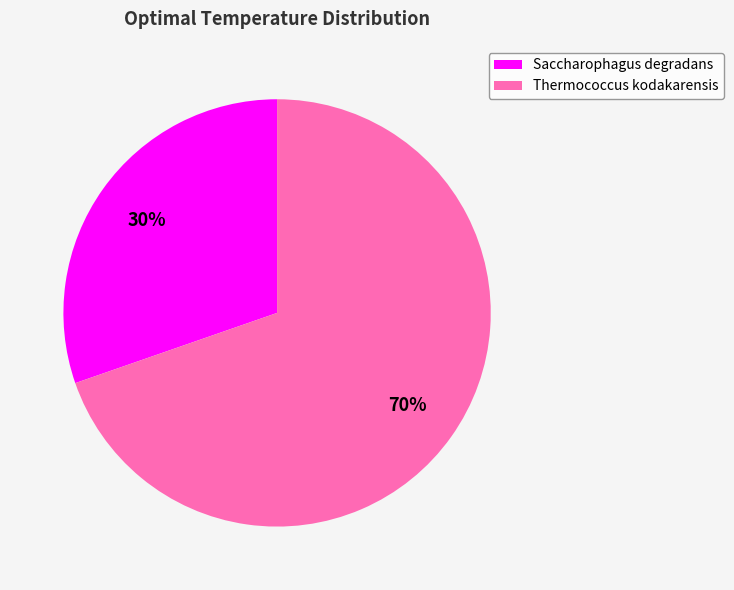

Do Saccharophagus degradans and Thermococcus kodakarensis together represent more than half of the pie?

Yes